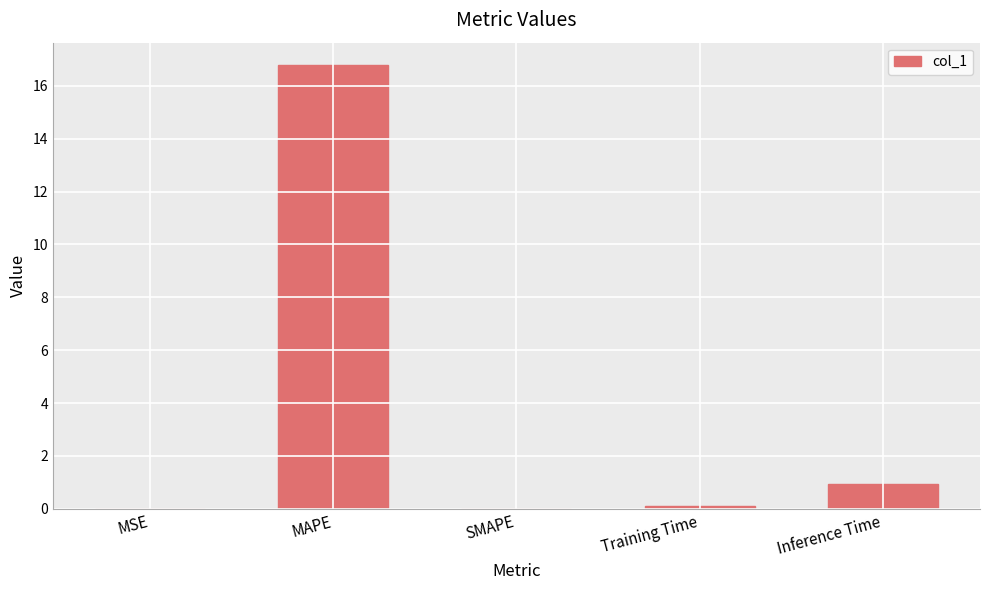

Which category has the highest value across all series?

MAPE